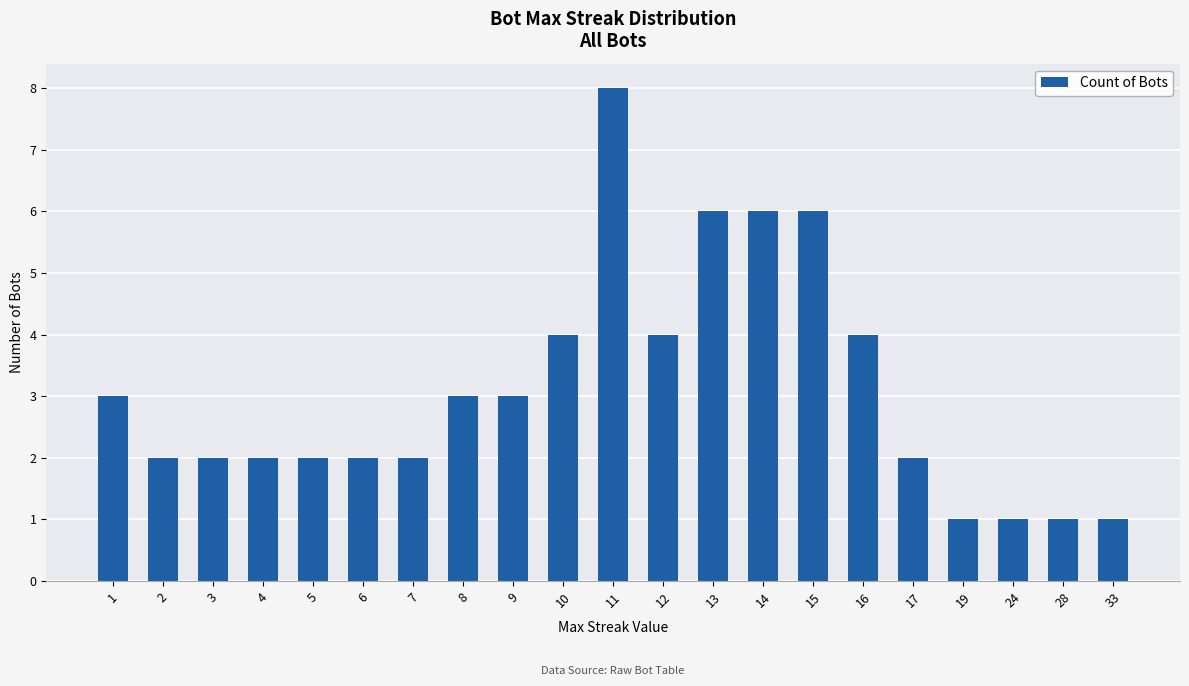

What is the value of the 8th bar from the left?

3